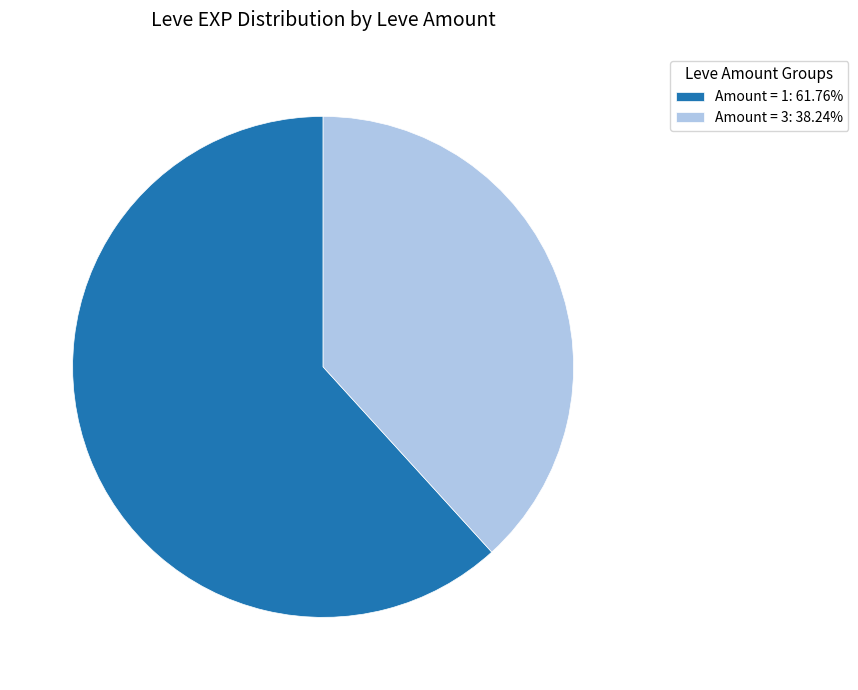

Does Amount = 1: 61.76% account for over 50% of the chart?

Yes